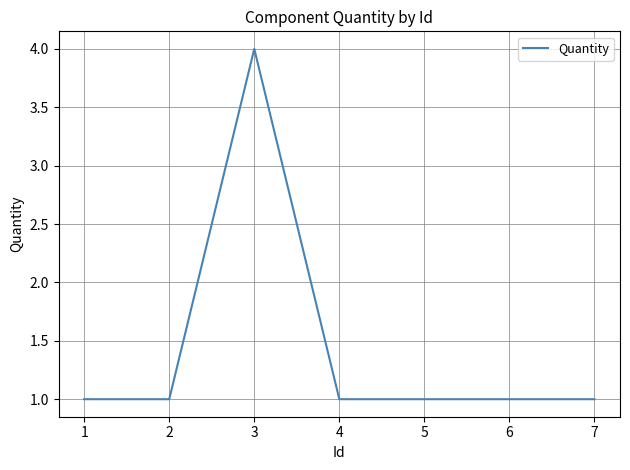

What is the ratio of the value at 2 to the value at 6?

1.0